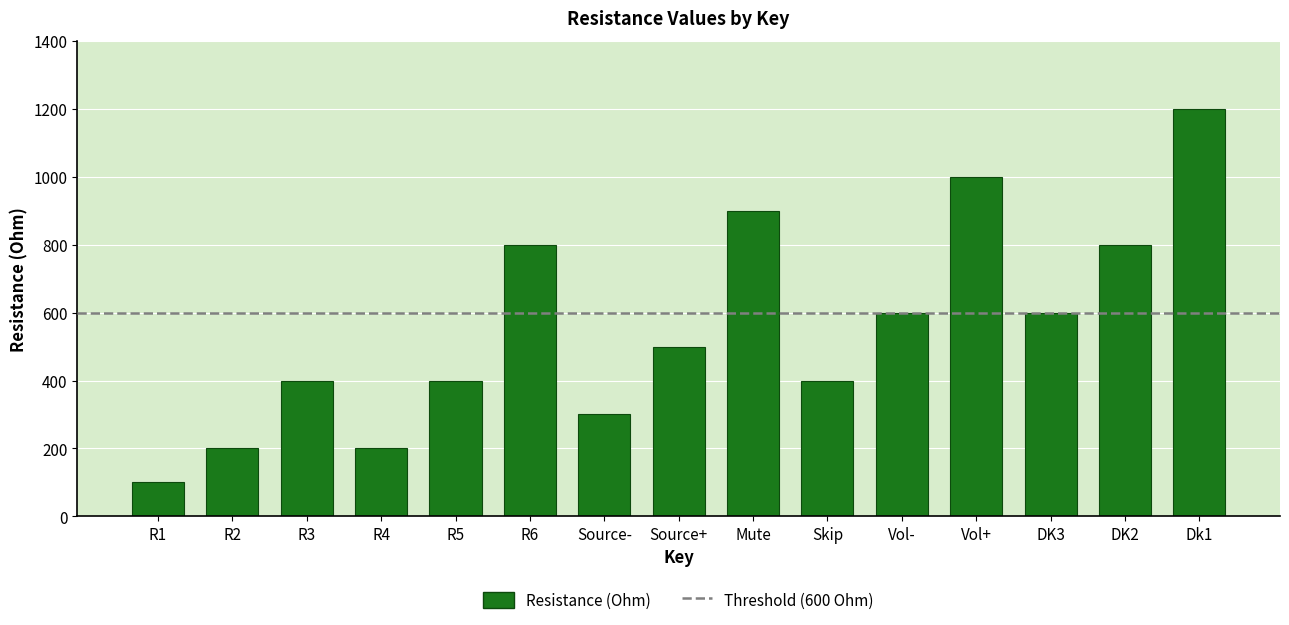

At which category does the chart reach its minimum across all series?

R1